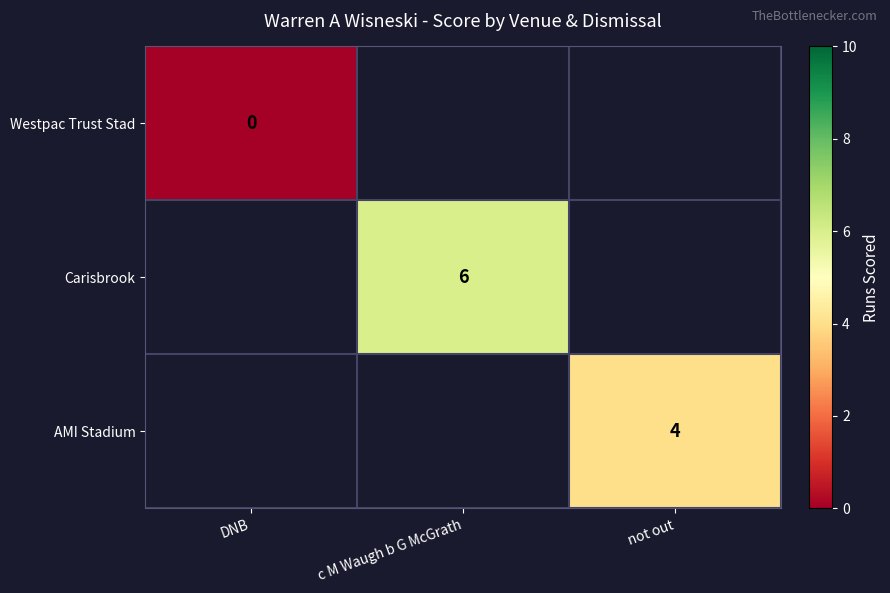

The AMI Stadium series shows 1 at not out. True or false?

False